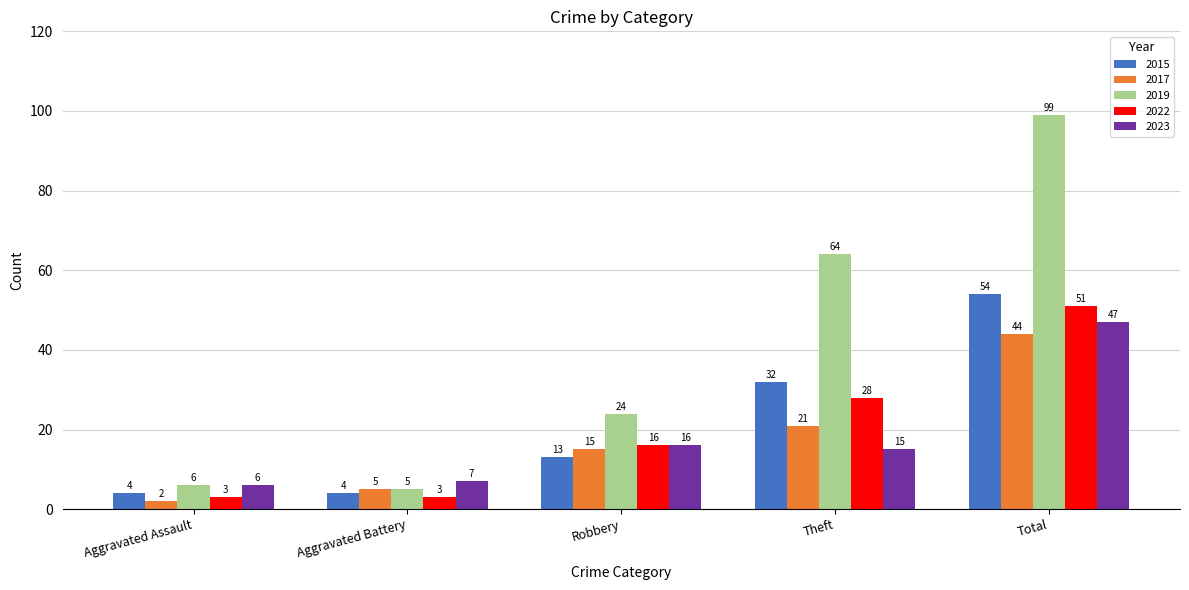

What is the value of the 2022 bar at the 5th from the left?

51